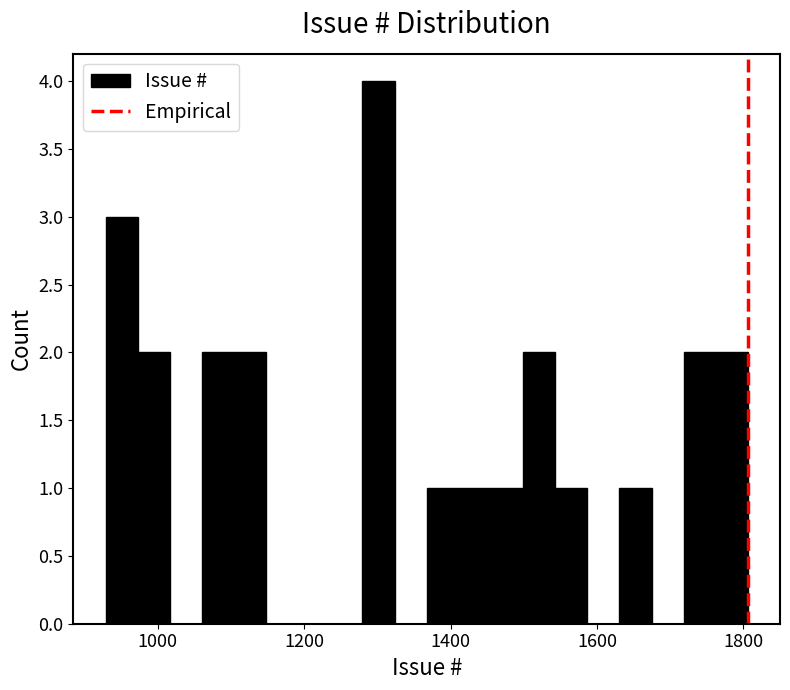

Read against the x-axis, roughly where is the centre of the tallest bar?

1300